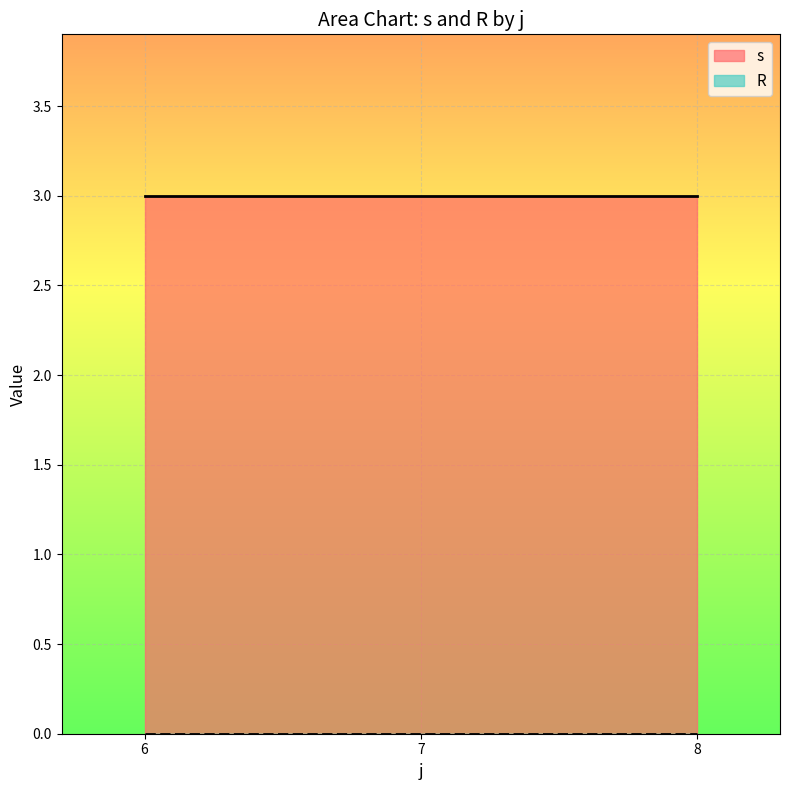

Where is the first local minimum for s?

7